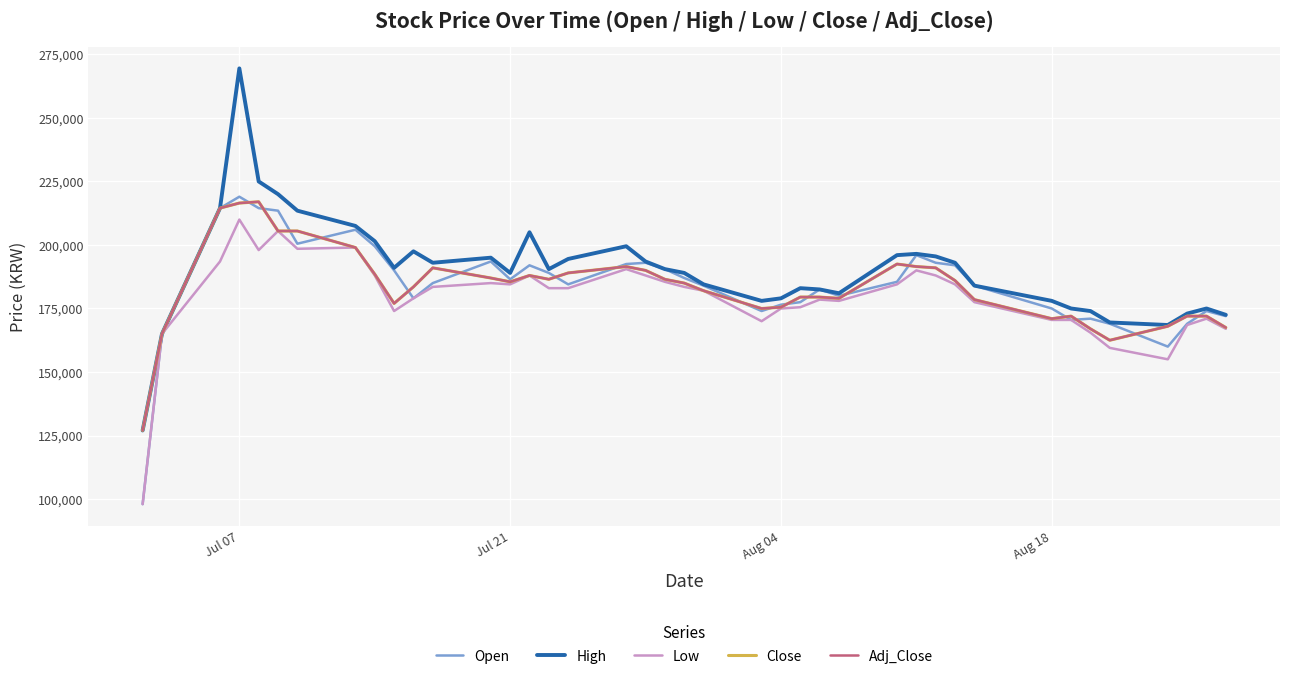

Is this an area chart (filled region under the line)?

No